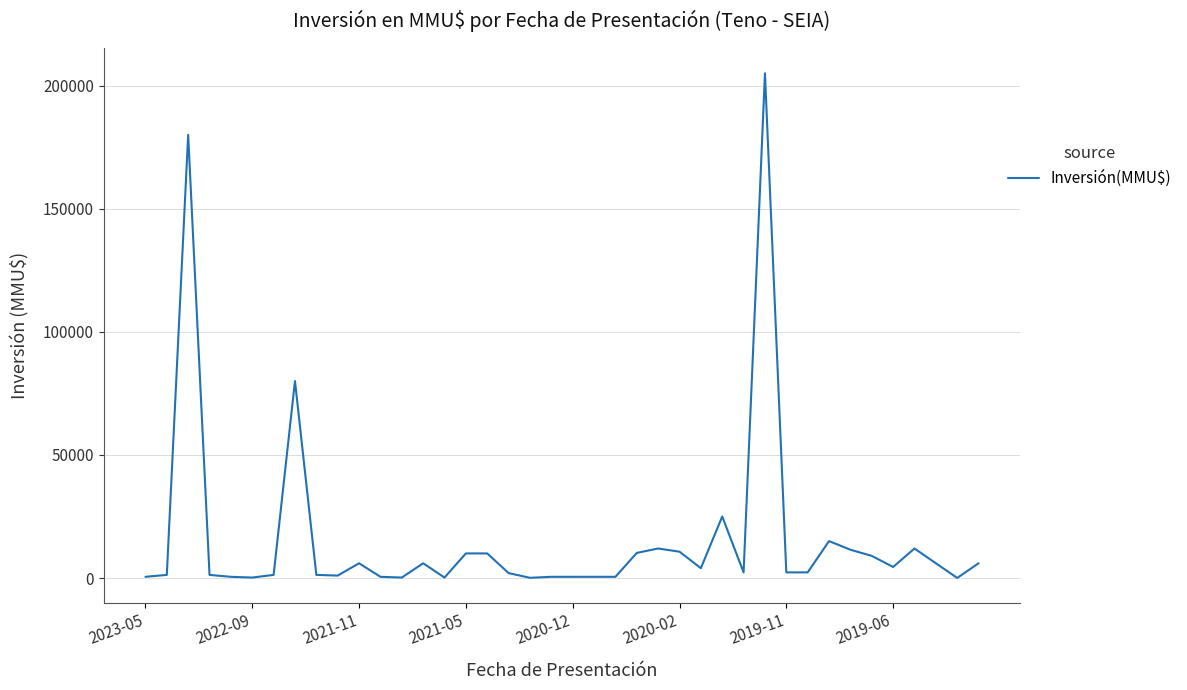

What is the difference between the maximum and minimum values?

204960